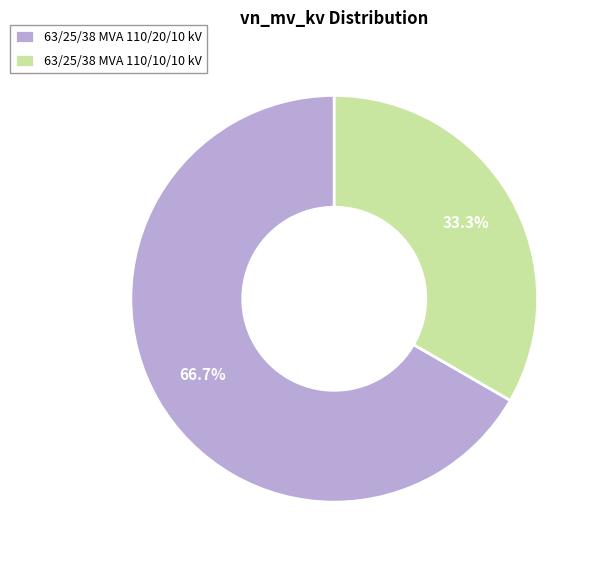

The 63/25/38 MVA 110/10/10 kV slice represents 33% of the pie. True or false?

True